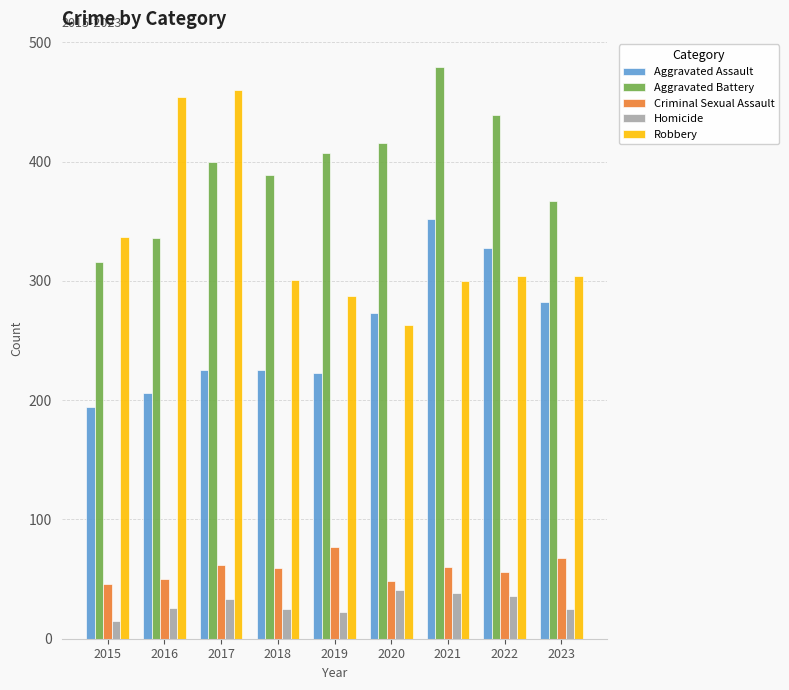

What is the difference between the second highest and minimum values in the Homicide series?

23